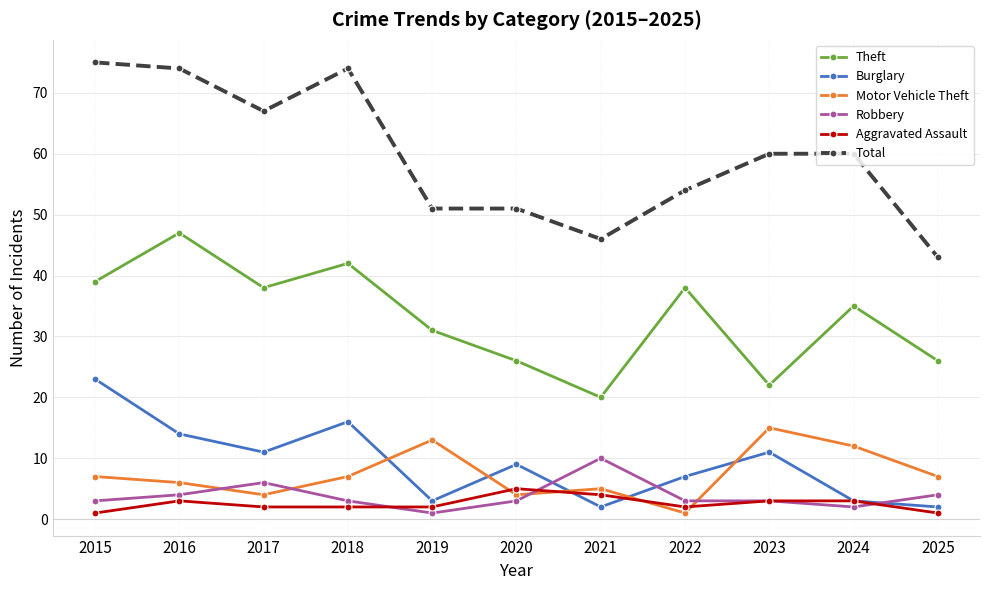

What is the difference between the highest and lowest values at 2016?

71